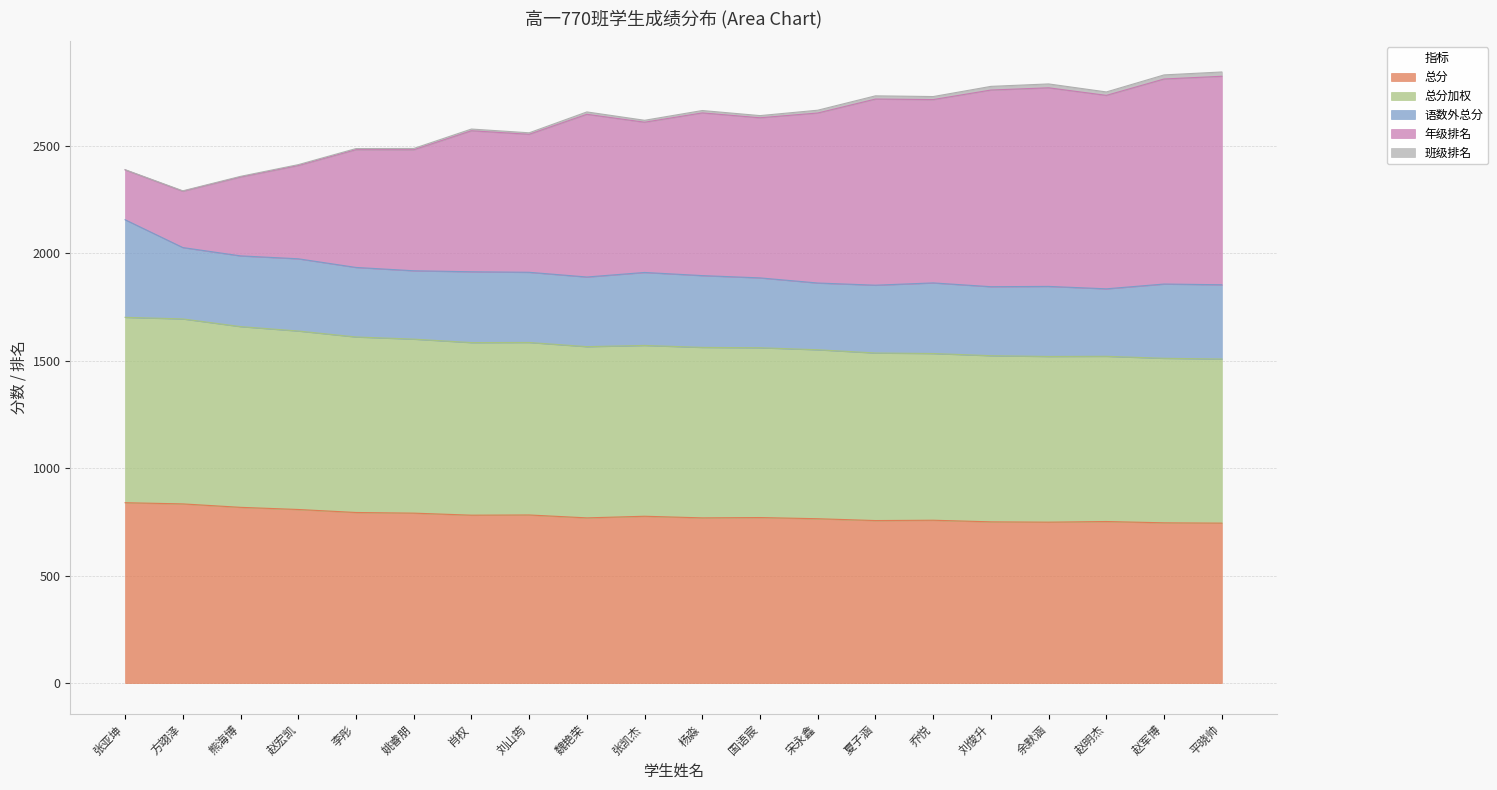

What is the minimum value shown in the chart?

744.0